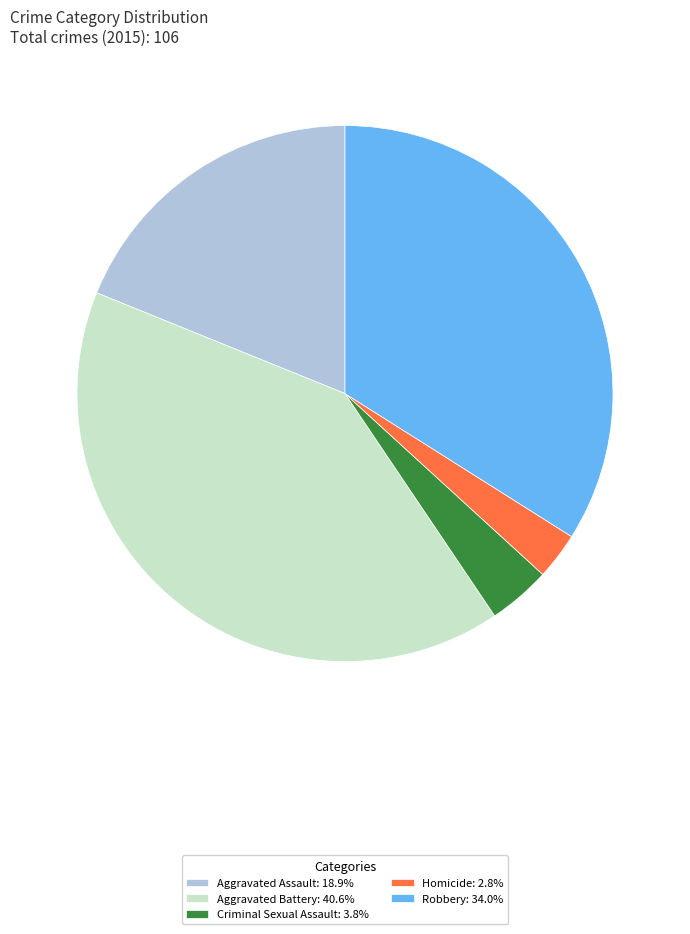

The Robbery slice represents 28% of the pie. True or false?

False